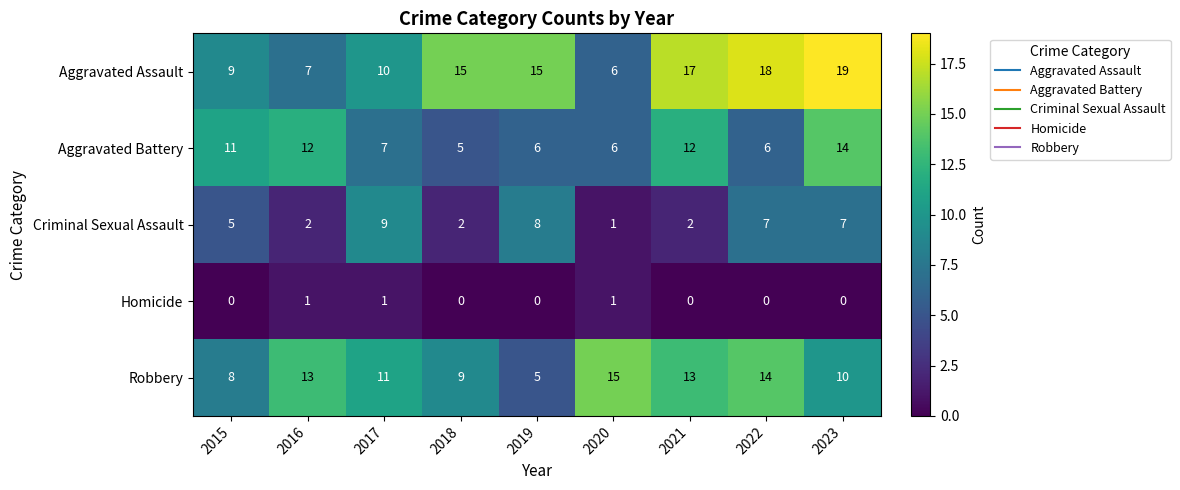

Which series has the largest total across all categories?

Aggravated Assault